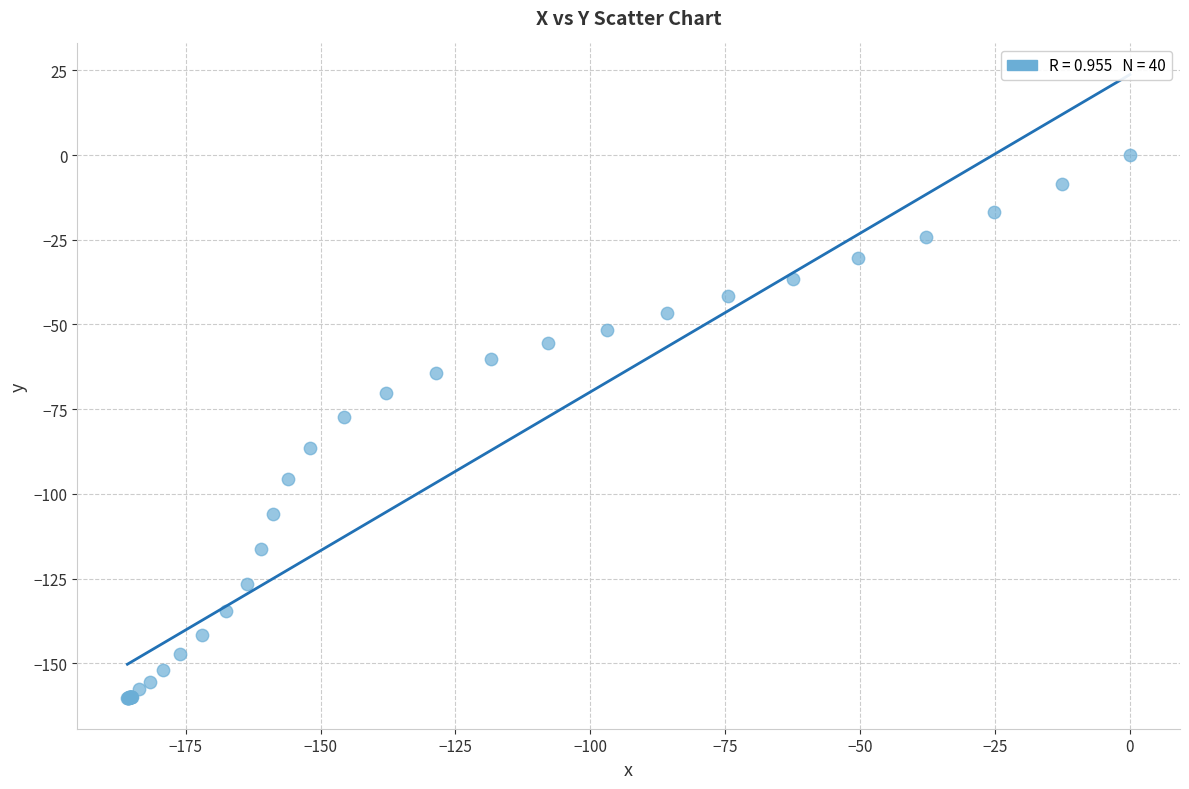

What Y value in the scatter plot is closest to -80?

-77.3